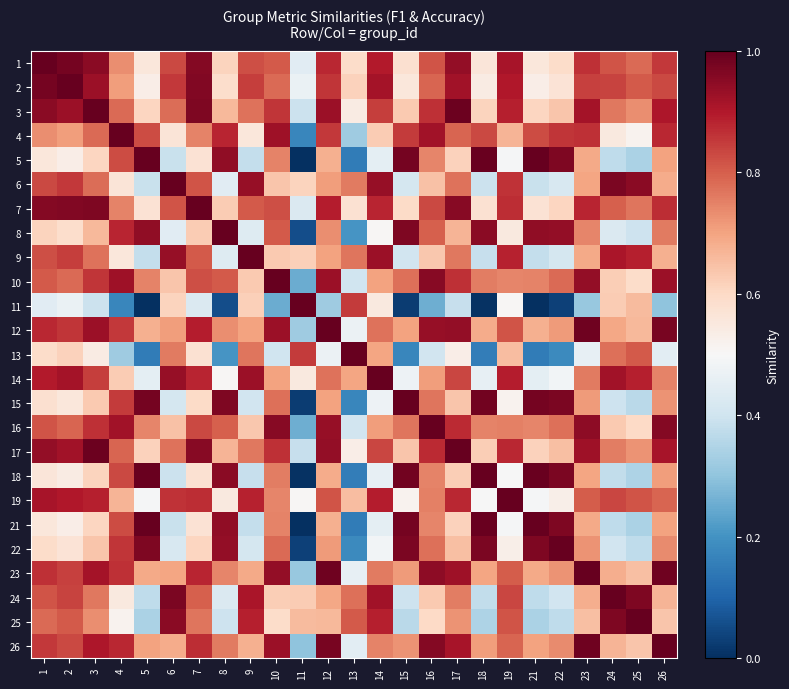

Reading right to left, what are all the values shown in this chart?

1: 26=0.9	25=0.8	24=0.8	23=0.9	22=0.6	21=0.6	19=0.9	18=0.6	17=0.9	16=0.8	15=0.6	14=0.9	13=0.6	12=0.9	11=0.4	10=0.8	9=0.8	8=0.6	7=1.0	6=0.8	5=0.6	4=0.7	3=0.9	2=1.0	1=1.0
2: 26=0.8	25=0.8	24=0.8	23=0.8	22=0.6	21=0.5	19=0.9	18=0.5	17=0.9	16=0.8	15=0.6	14=0.9	13=0.6	12=0.9	11=0.5	10=0.8	9=0.8	8=0.6	7=1.0	6=0.9	5=0.5	4=0.7	3=0.9	2=1.0	1=1.0
3: 26=0.9	25=0.7	24=0.8	23=0.9	22=0.6	21=0.6	19=0.9	18=0.6	17=1.0	16=0.9	15=0.6	14=0.8	13=0.5	12=0.9	11=0.4	10=0.9	9=0.8	8=0.7	7=1.0	6=0.8	5=0.6	4=0.8	3=1.0	2=0.9	1=0.9
4: 26=0.9	25=0.5	24=0.5	23=0.9	22=0.9	21=0.8	19=0.7	18=0.8	17=0.8	16=0.9	15=0.8	14=0.6	13=0.3	12=0.9	11=0.2	10=0.9	9=0.6	8=0.9	7=0.7	6=0.6	5=0.8	4=1.0	3=0.8	2=0.7	1=0.7
5: 26=0.7	25=0.3	24=0.4	23=0.7	22=1.0	21=1.0	19=0.5	18=1.0	17=0.6	16=0.7	15=1.0	14=0.5	13=0.1	12=0.7	11=0.0	10=0.7	9=0.4	8=0.9	7=0.6	6=0.4	5=1.0	4=0.8	3=0.6	2=0.5	1=0.6
6: 26=0.7	25=1.0	24=1.0	23=0.7	22=0.4	21=0.4	19=0.9	18=0.4	17=0.8	16=0.6	15=0.4	14=0.9	13=0.8	12=0.7	11=0.6	10=0.6	9=0.9	8=0.4	7=0.8	6=1.0	5=0.4	4=0.6	3=0.8	2=0.9	1=0.8
7: 26=0.9	25=0.8	24=0.8	23=0.9	22=0.6	21=0.6	19=0.9	18=0.6	17=1.0	16=0.8	15=0.6	14=0.9	13=0.6	12=0.9	11=0.4	10=0.8	9=0.8	8=0.6	7=1.0	6=0.8	5=0.6	4=0.7	3=1.0	2=1.0	1=1.0
8: 26=0.8	25=0.4	24=0.4	23=0.7	22=0.9	21=0.9	19=0.6	18=0.9	17=0.7	16=0.8	15=1.0	14=0.5	13=0.2	12=0.7	11=0.1	10=0.8	9=0.4	8=1.0	7=0.6	6=0.4	5=0.9	4=0.9	3=0.7	2=0.6	1=0.6
9: 26=0.7	25=0.9	24=0.9	23=0.7	22=0.4	21=0.4	19=0.9	18=0.4	17=0.8	16=0.6	15=0.4	14=0.9	13=0.8	12=0.7	11=0.6	10=0.6	9=1.0	8=0.4	7=0.8	6=0.9	5=0.4	4=0.6	3=0.8	2=0.8	1=0.8
10: 26=0.9	25=0.6	24=0.6	23=0.9	22=0.8	21=0.7	19=0.7	18=0.8	17=0.9	16=1.0	15=0.8	14=0.7	13=0.4	12=0.9	11=0.3	10=1.0	9=0.6	8=0.8	7=0.8	6=0.6	5=0.7	4=0.9	3=0.9	2=0.8	1=0.8
11: 26=0.3	25=0.7	24=0.6	23=0.3	22=0.0	21=0.0	19=0.5	18=0.0	17=0.4	16=0.3	15=0.0	14=0.5	13=0.9	12=0.3	11=1.0	10=0.3	9=0.6	8=0.1	7=0.4	6=0.6	5=0.0	4=0.2	3=0.4	2=0.5	1=0.4
12: 26=1.0	25=0.7	24=0.7	23=1.0	22=0.7	21=0.7	19=0.8	18=0.7	17=0.9	16=0.9	15=0.7	14=0.8	13=0.5	12=1.0	11=0.3	10=0.9	9=0.7	8=0.7	7=0.9	6=0.7	5=0.7	4=0.9	3=0.9	2=0.9	1=0.9
13: 26=0.4	25=0.8	24=0.8	23=0.5	22=0.2	21=0.1	19=0.7	18=0.2	17=0.5	16=0.4	15=0.2	14=0.7	13=1.0	12=0.5	11=0.9	10=0.4	9=0.8	8=0.2	7=0.6	6=0.8	5=0.1	4=0.3	3=0.5	2=0.6	1=0.6
14: 26=0.7	25=0.9	24=0.9	23=0.8	22=0.5	21=0.5	19=0.9	18=0.5	17=0.8	16=0.7	15=0.5	14=1.0	13=0.7	12=0.8	11=0.5	10=0.7	9=0.9	8=0.5	7=0.9	6=0.9	5=0.5	4=0.6	3=0.8	2=0.9	1=0.9
15: 26=0.7	25=0.4	24=0.4	23=0.7	22=1.0	21=1.0	19=0.5	18=1.0	17=0.6	16=0.8	15=1.0	14=0.5	13=0.2	12=0.7	11=0.0	10=0.8	9=0.4	8=1.0	7=0.6	6=0.4	5=1.0	4=0.8	3=0.6	2=0.6	1=0.6
16: 26=1.0	25=0.6	24=0.6	23=0.9	22=0.8	21=0.7	19=0.8	18=0.7	17=0.9	16=1.0	15=0.8	14=0.7	13=0.4	12=0.9	11=0.3	10=1.0	9=0.6	8=0.8	7=0.8	6=0.6	5=0.7	4=0.9	3=0.9	2=0.8	1=0.8
17: 26=0.9	25=0.7	24=0.8	23=0.9	22=0.6	21=0.6	19=0.9	18=0.6	17=1.0	16=0.9	15=0.6	14=0.8	13=0.5	12=0.9	11=0.4	10=0.9	9=0.8	8=0.7	7=1.0	6=0.8	5=0.6	4=0.8	3=1.0	2=0.9	1=0.9
18: 26=0.7	25=0.3	24=0.4	23=0.7	22=1.0	21=1.0	19=0.5	18=1.0	17=0.6	16=0.7	15=1.0	14=0.5	13=0.2	12=0.7	11=0.0	10=0.8	9=0.4	8=0.9	7=0.6	6=0.4	5=1.0	4=0.8	3=0.6	2=0.5	1=0.6
19: 26=0.8	25=0.8	24=0.8	23=0.8	22=0.5	21=0.5	19=1.0	18=0.5	17=0.9	16=0.8	15=0.5	14=0.9	13=0.7	12=0.8	11=0.5	10=0.7	9=0.9	8=0.6	7=0.9	6=0.9	5=0.5	4=0.7	3=0.9	2=0.9	1=0.9
21: 26=0.7	25=0.3	24=0.4	23=0.7	22=1.0	21=1.0	19=0.5	18=1.0	17=0.6	16=0.7	15=1.0	14=0.5	13=0.1	12=0.7	11=0.0	10=0.7	9=0.4	8=0.9	7=0.6	6=0.4	5=1.0	4=0.8	3=0.6	2=0.5	1=0.6
22: 26=0.7	25=0.4	24=0.4	23=0.7	22=1.0	21=1.0	19=0.5	18=1.0	17=0.6	16=0.8	15=1.0	14=0.5	13=0.2	12=0.7	11=0.0	10=0.8	9=0.4	8=0.9	7=0.6	6=0.4	5=1.0	4=0.9	3=0.6	2=0.6	1=0.6
23: 26=1.0	25=0.7	24=0.7	23=1.0	22=0.7	21=0.7	19=0.8	18=0.7	17=0.9	16=0.9	15=0.7	14=0.8	13=0.5	12=1.0	11=0.3	10=0.9	9=0.7	8=0.7	7=0.9	6=0.7	5=0.7	4=0.9	3=0.9	2=0.8	1=0.9
24: 26=0.7	25=1.0	24=1.0	23=0.7	22=0.4	21=0.4	19=0.8	18=0.4	17=0.8	16=0.6	15=0.4	14=0.9	13=0.8	12=0.7	11=0.6	10=0.6	9=0.9	8=0.4	7=0.8	6=1.0	5=0.4	4=0.5	3=0.8	2=0.8	1=0.8
25: 26=0.6	25=1.0	24=1.0	23=0.7	22=0.4	21=0.3	19=0.8	18=0.3	17=0.7	16=0.6	15=0.4	14=0.9	13=0.8	12=0.7	11=0.7	10=0.6	9=0.9	8=0.4	7=0.8	6=1.0	5=0.3	4=0.5	3=0.7	2=0.8	1=0.8
26: 26=1.0	25=0.6	24=0.7	23=1.0	22=0.7	21=0.7	19=0.8	18=0.7	17=0.9	16=1.0	15=0.7	14=0.7	13=0.4	12=1.0	11=0.3	10=0.9	9=0.7	8=0.8	7=0.9	6=0.7	5=0.7	4=0.9	3=0.9	2=0.8	1=0.9